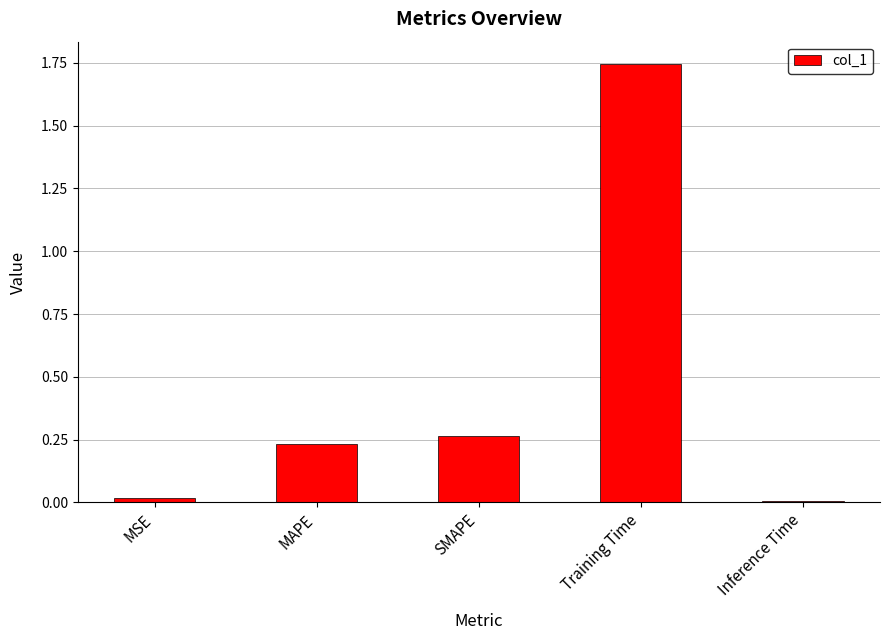

What is the label of the 3rd bar from the right?

SMAPE